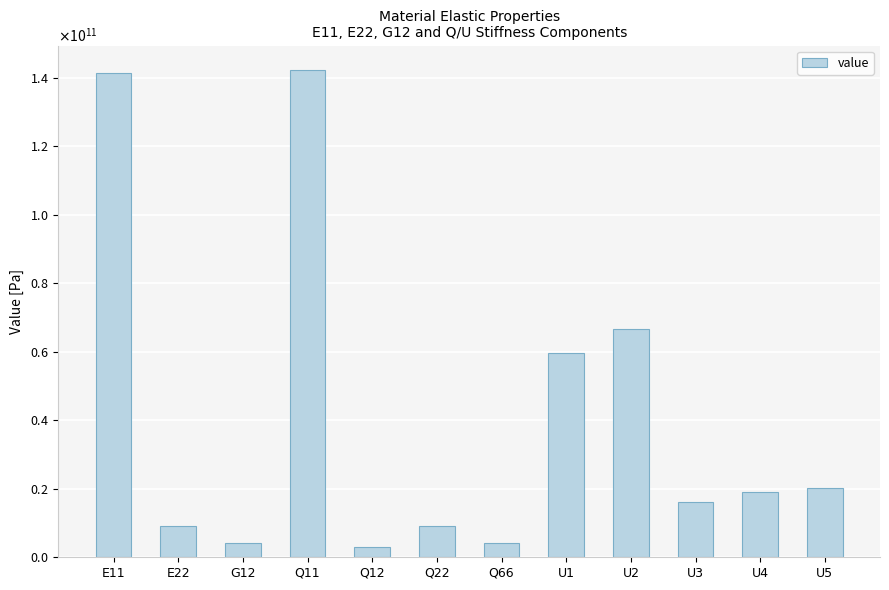

What is the maximum value shown in the chart?

142273249546.4